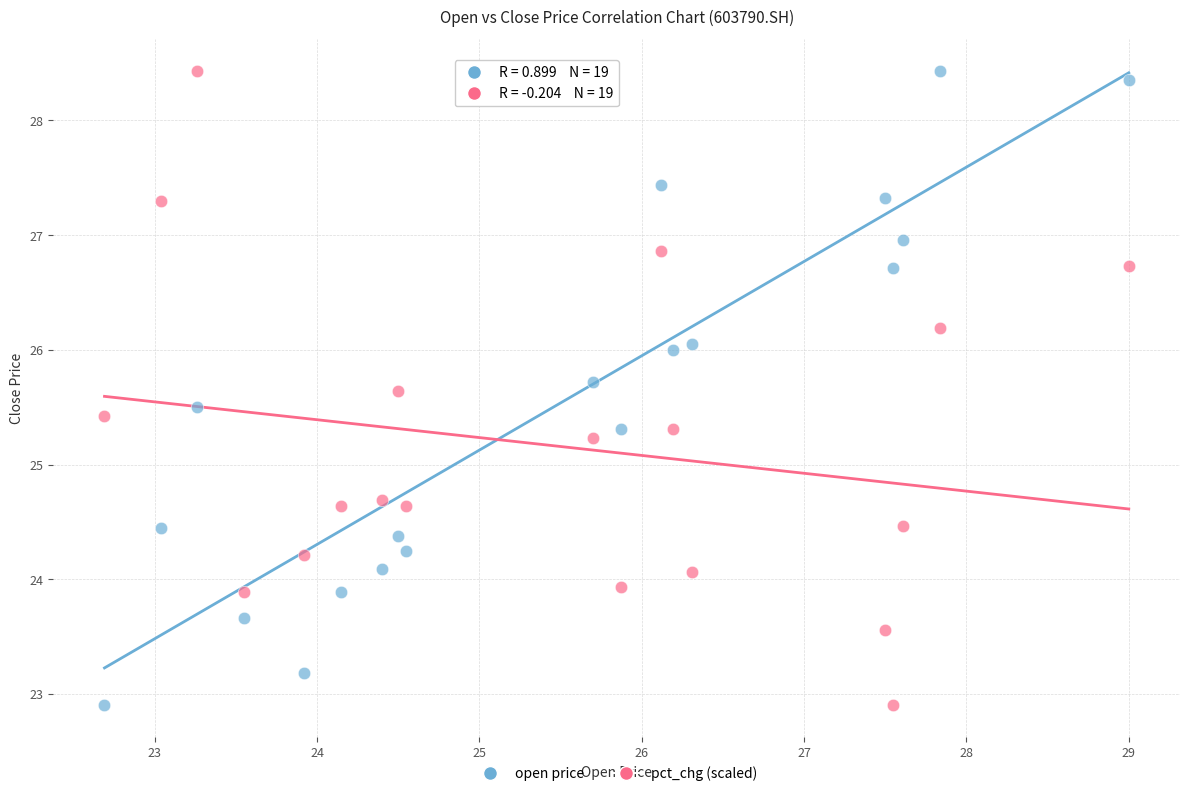

Across all data points, what is the range of X values (max minus min)?

6.3